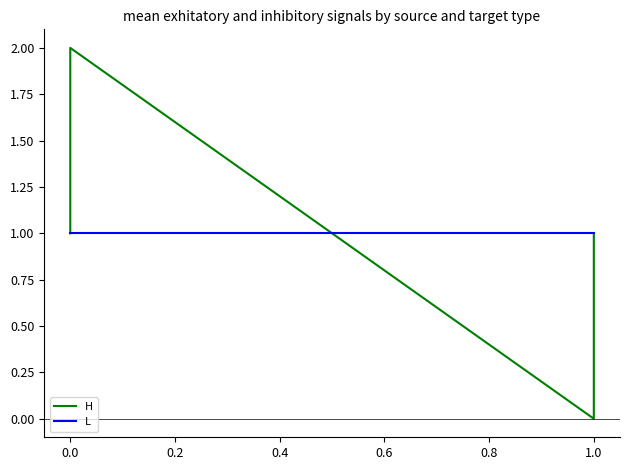

Which series has the largest total across all categories?

H